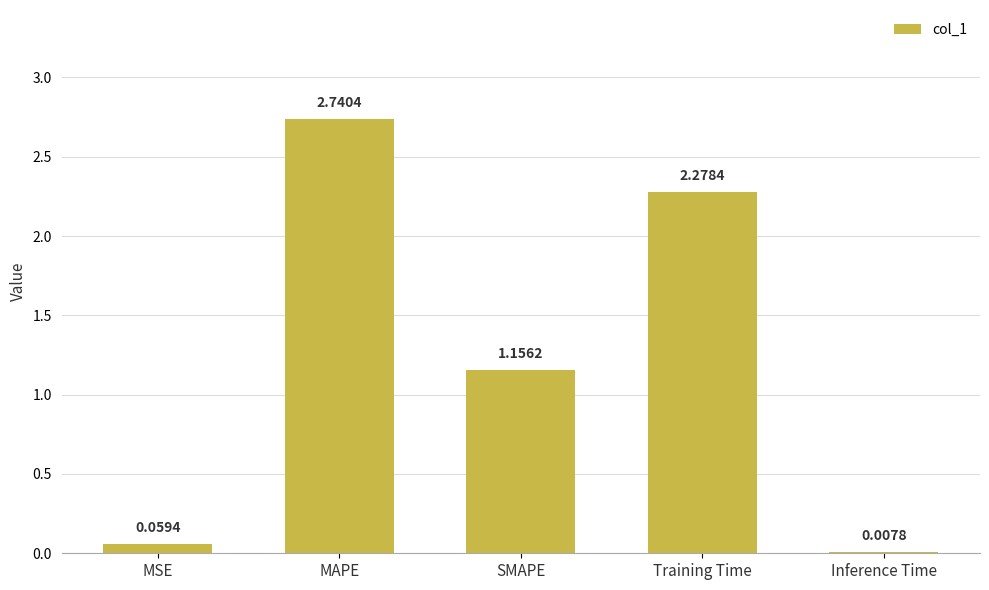

What is the sum of all values?

6.2